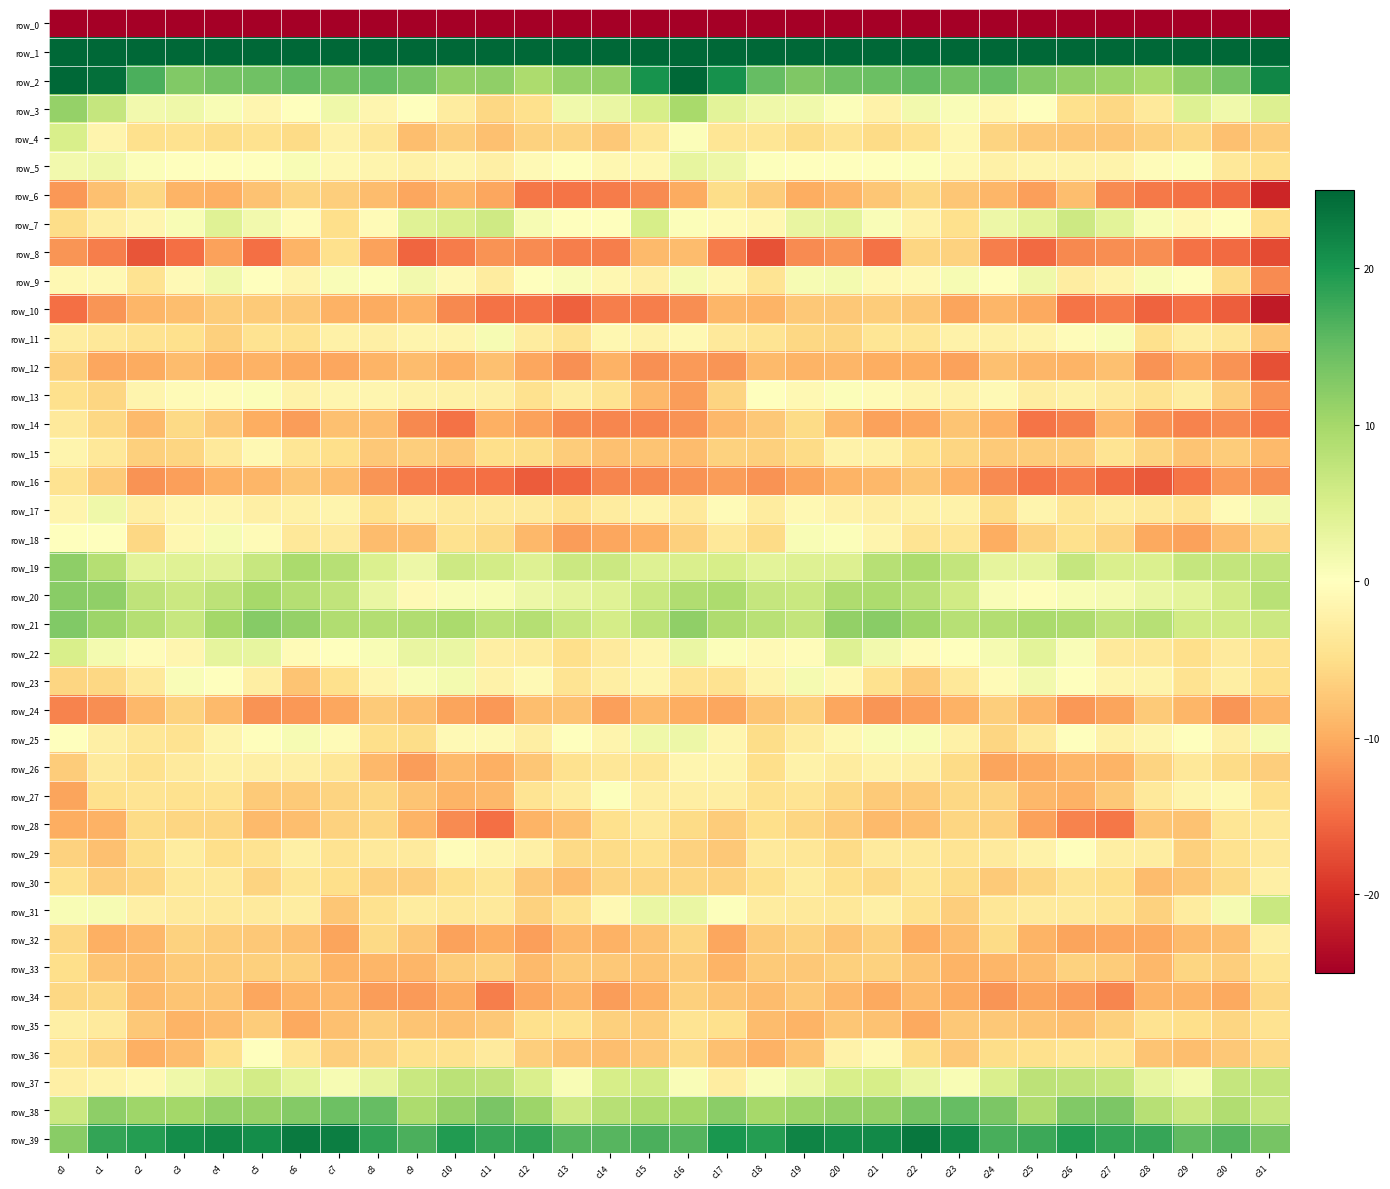

Between c3 and c16, which series saw the biggest shift?

row_1